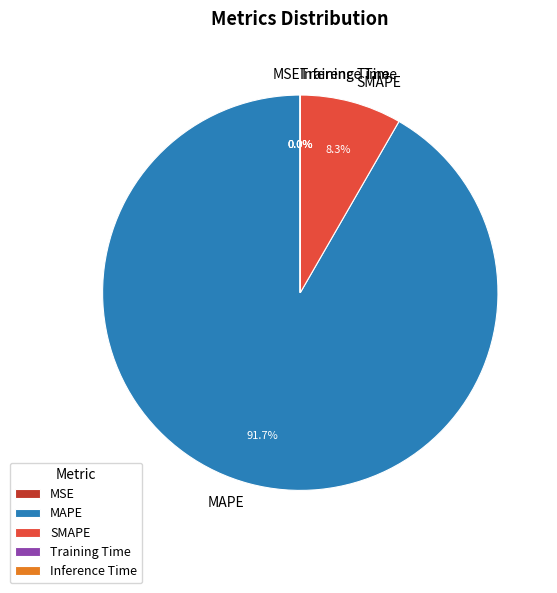

What percentage is NOT represented by MAPE?

8.3%